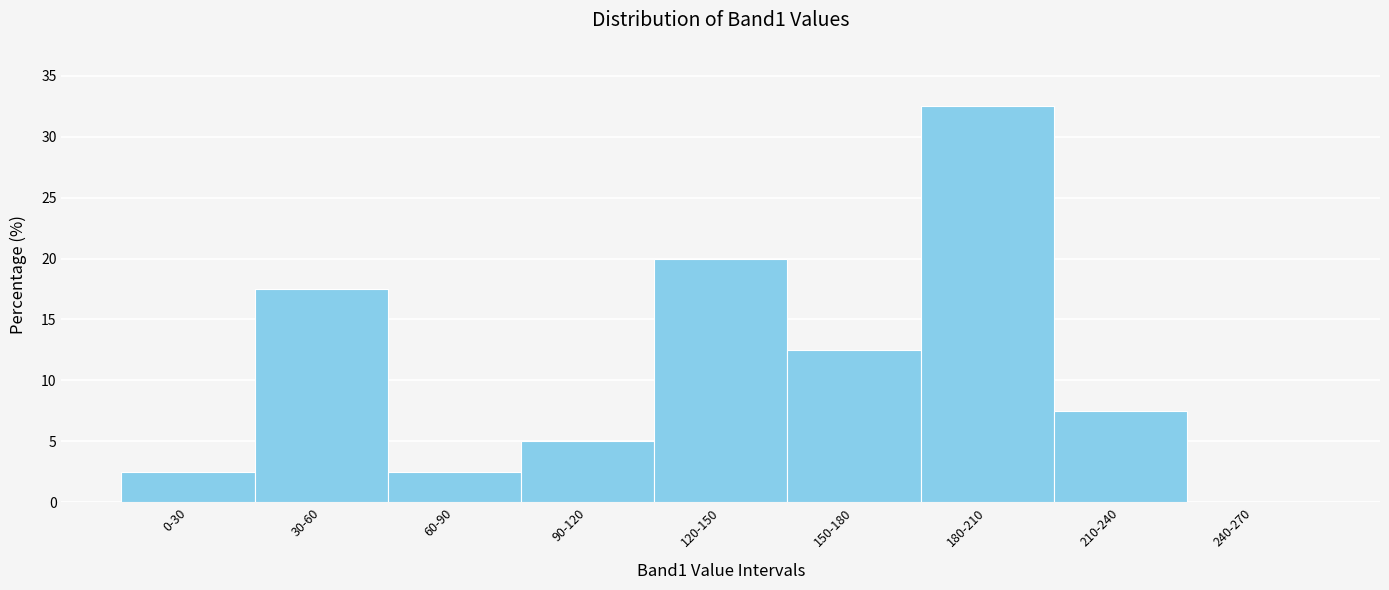

Reading right to left, list all the values displayed in this chart.

240-270=0.0	210-240=7.5	180-210=32.5	150-180=12.5	120-150=20.0	90-120=5.0	60-90=2.5	30-60=17.5	0-30=2.5